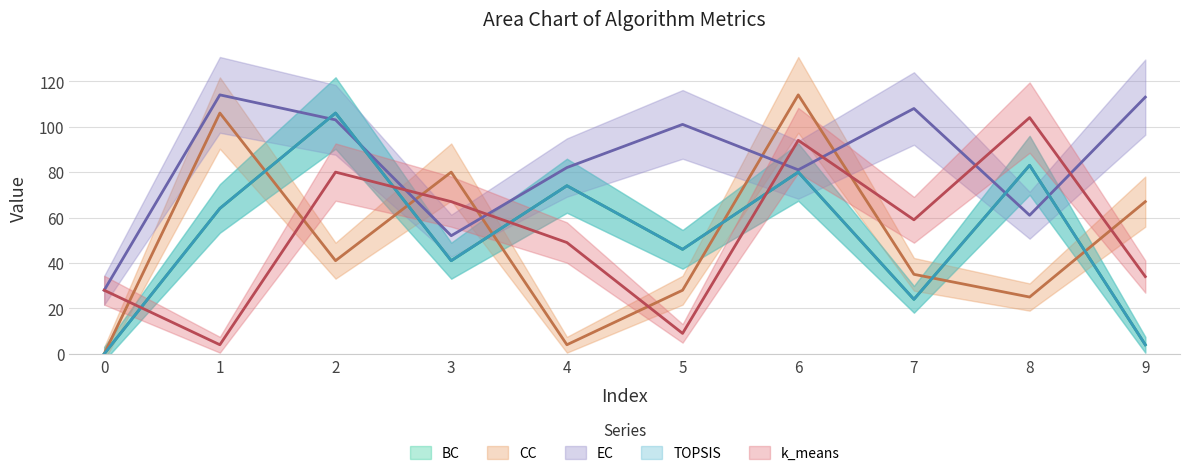

What is the difference between the highest and lowest values at 8?

79